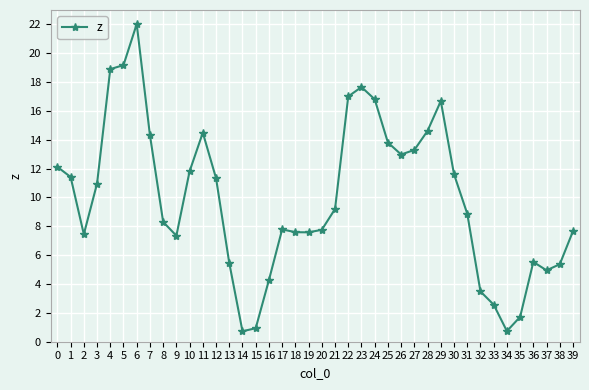

What is the maximum value shown in the chart?

22.0